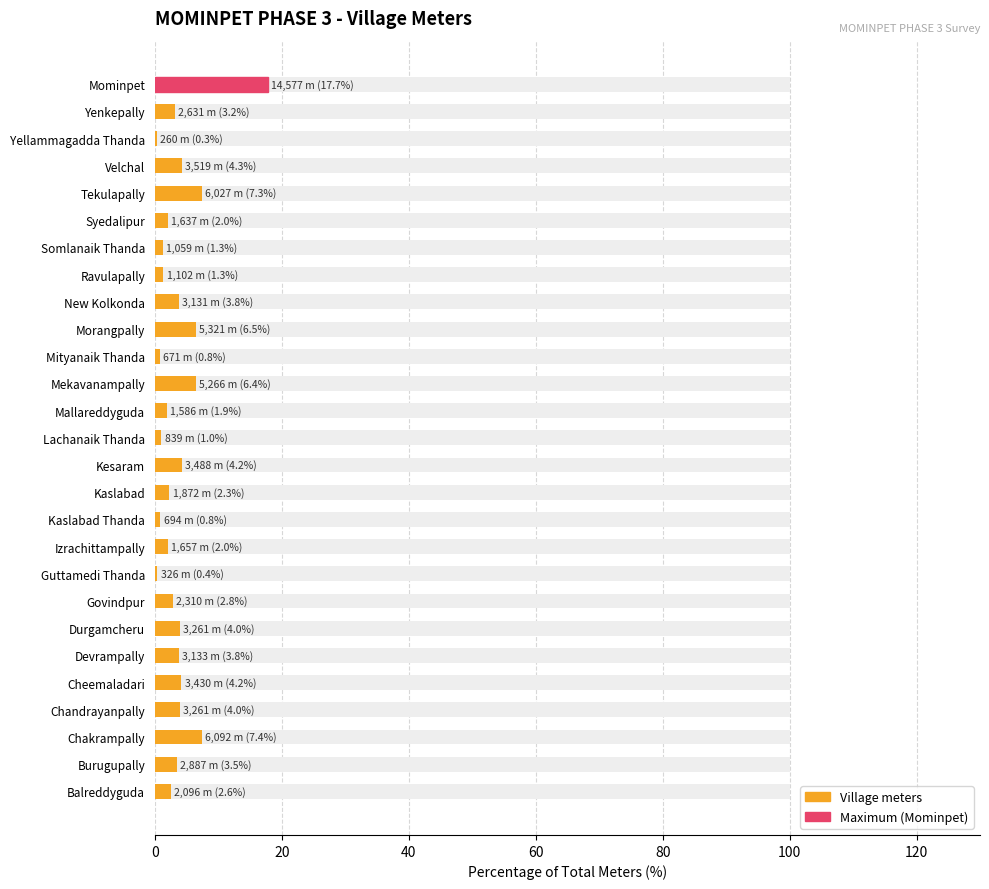

Does the chart contain any negative values?

No